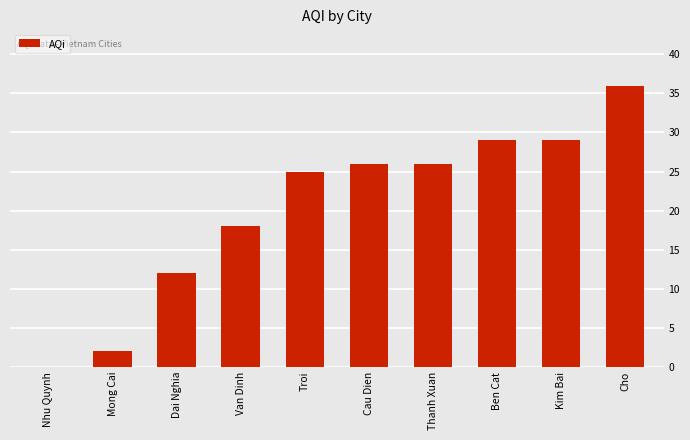

Between Troi and Van Dinh, which is larger?

Troi